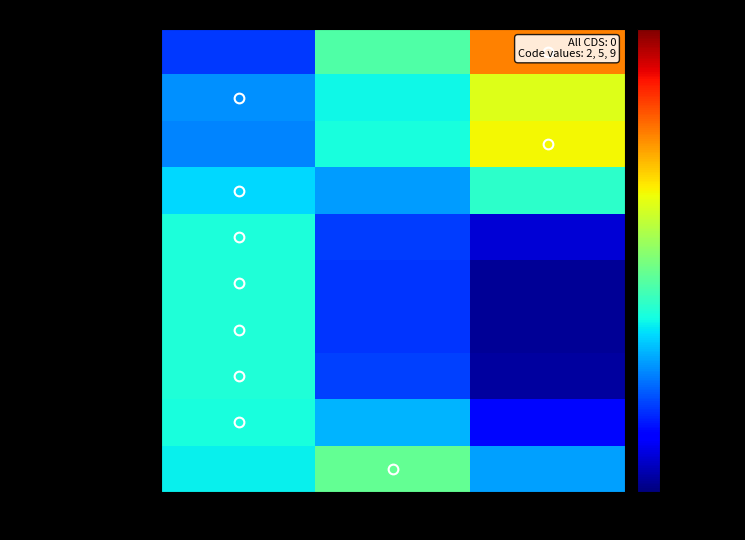

Reading right to left, extract all data points from this chart.

Mespilia globulus: 9=5.9	5=2.8	2=1.5
Mus fragilicauda: 9=4.2	5=2.3	2=1.9
Phyllophorella liuwutiensis: 9=4.4	5=2.4	2=1.8
Capreolus capreolus: 9=2.5	5=1.9	2=2.2
Proechimys guairae: 9=1.2	5=1.5	2=2.4
Ardea modesta: 9=1.0	5=1.5	2=2.5
Barbodes semifasciolatus: 9=1.0	5=1.5	2=2.5
Rhinopithecus bieti: 9=1.1	5=1.5	2=2.4
Campephilus imperialis: 9=1.3	5=2.0	2=2.4
Sesia siningensis: 9=1.9	5=3.0	2=2.3